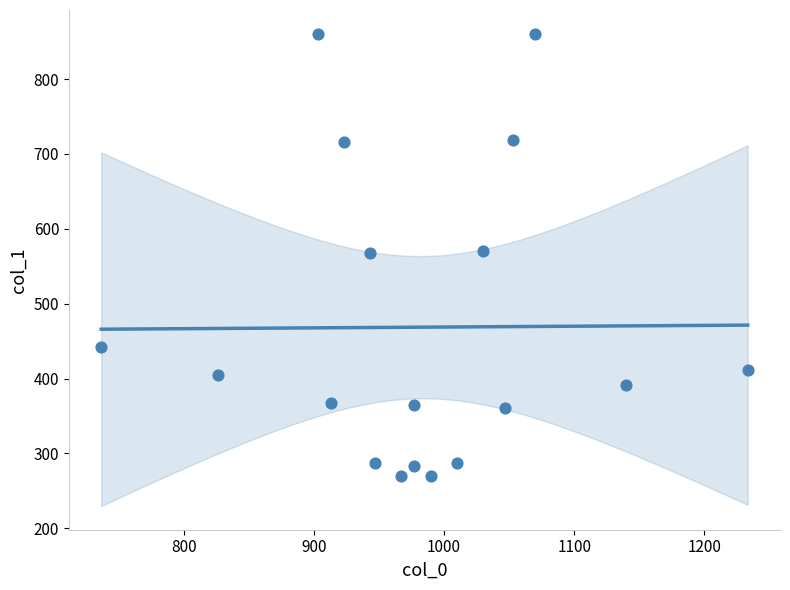

What is the range of X values (max minus min)?

496.7